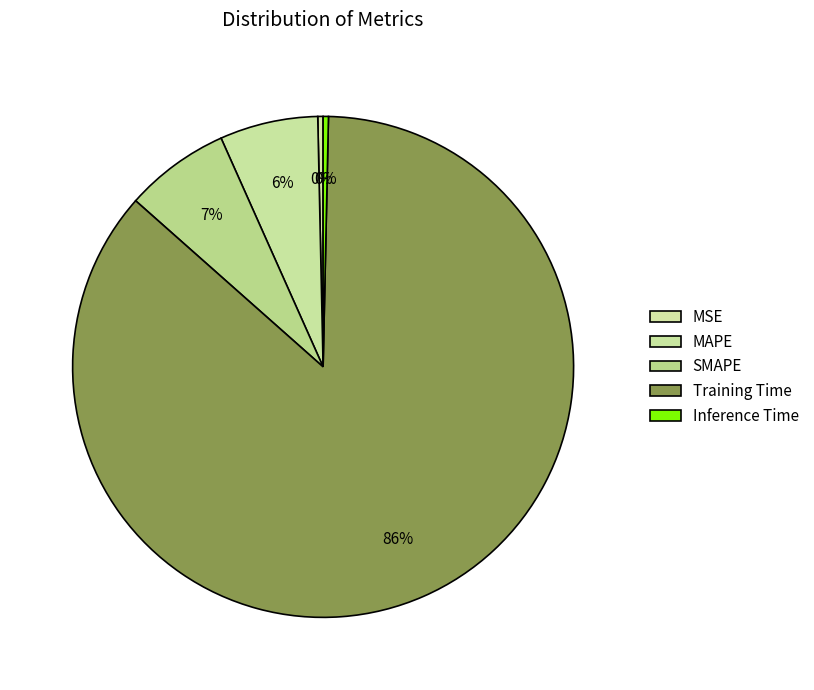

Does any single category account for the majority?

Yes